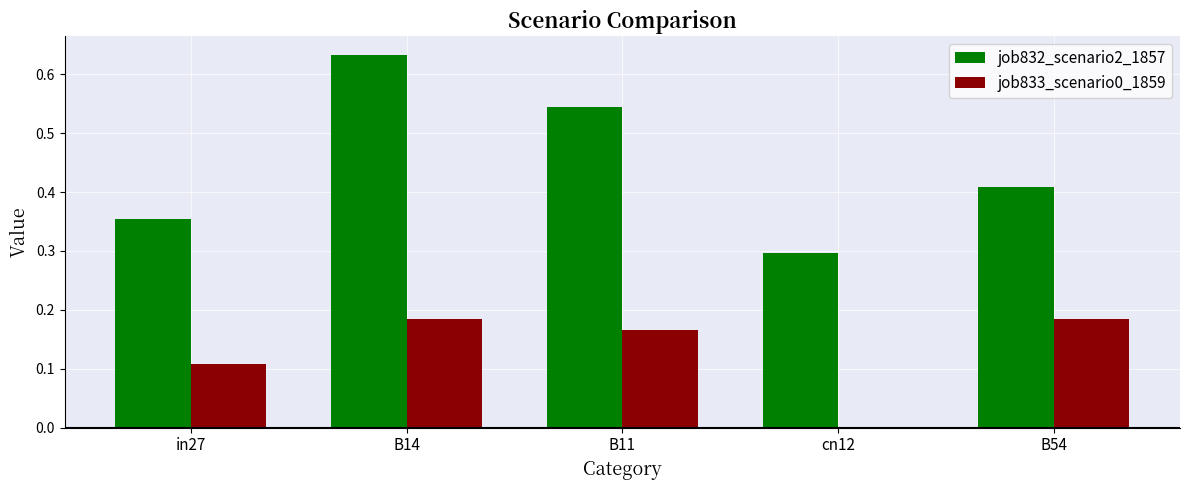

Which label corresponds to the largest value in the chart?

B14